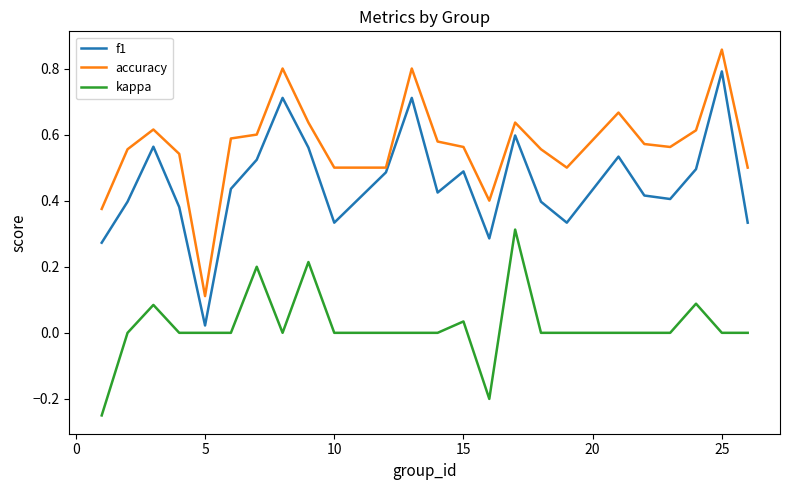

How many lines are shown in the chart?

3